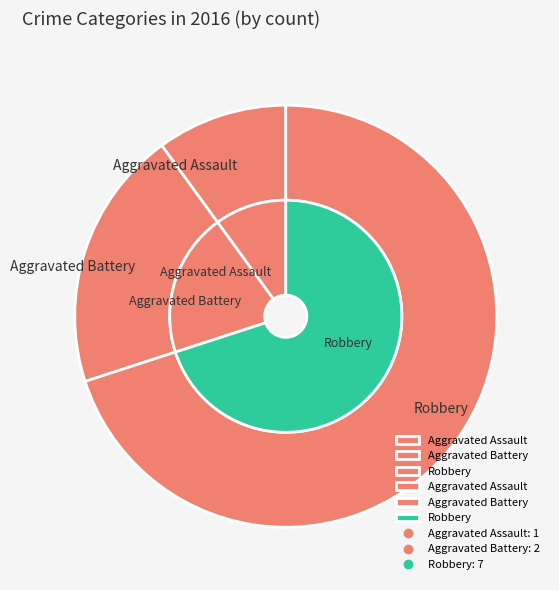

Which slice represents more than half of the pie?

Robbery